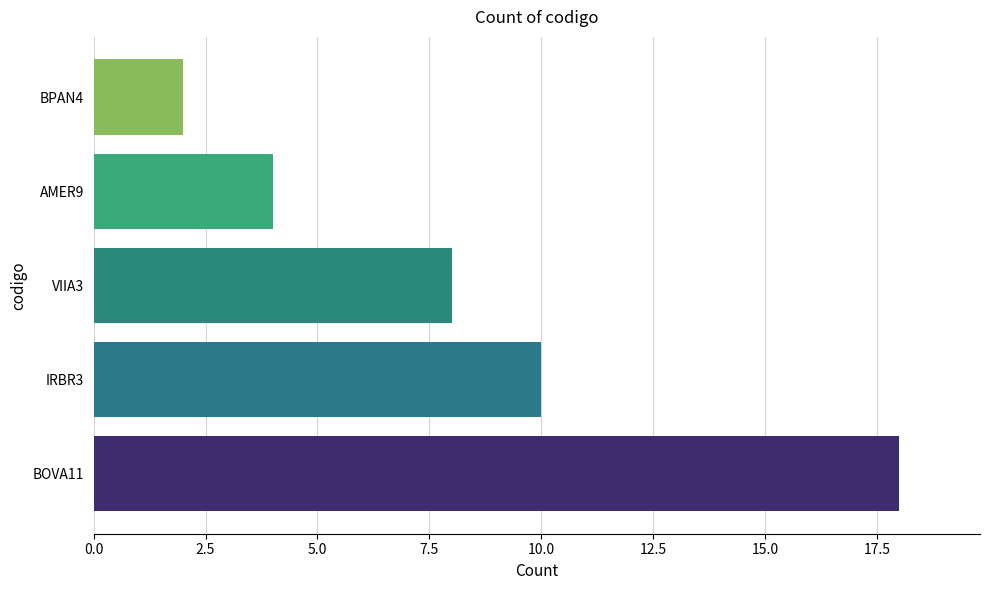

Which has a higher value, BPAN4 or IRBR3?

IRBR3